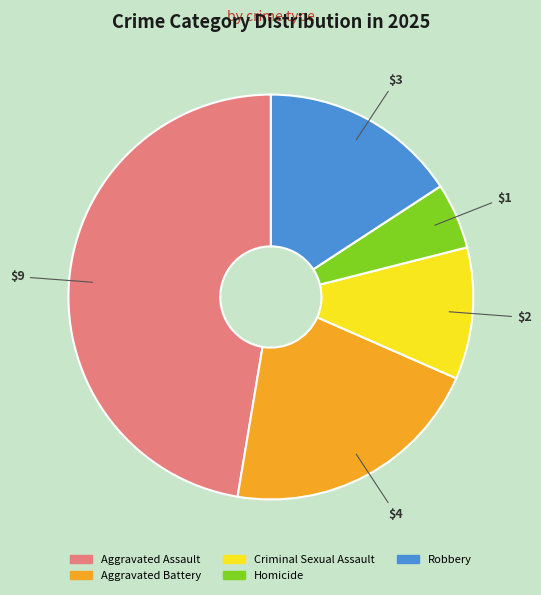

True or false: Aggravated Assault accounts for 61% of the total.

False